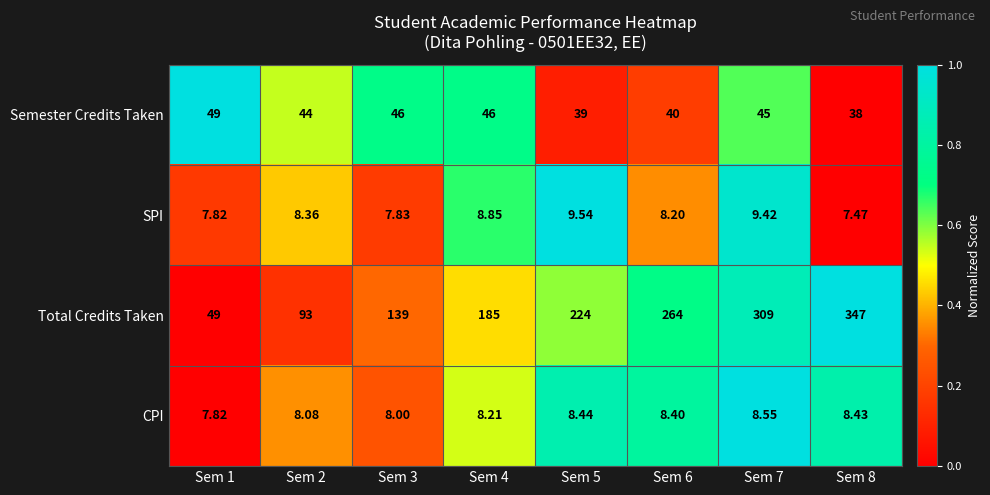

Rank the series by their maximum value, from highest to lowest.

Total Credits Taken, Semester Credits Taken, SPI, CPI